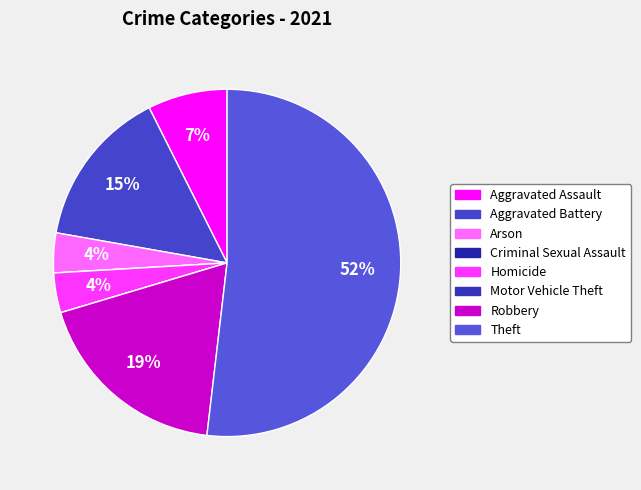

What percentage is the Aggravated Battery slice, to the nearest percent?

15%